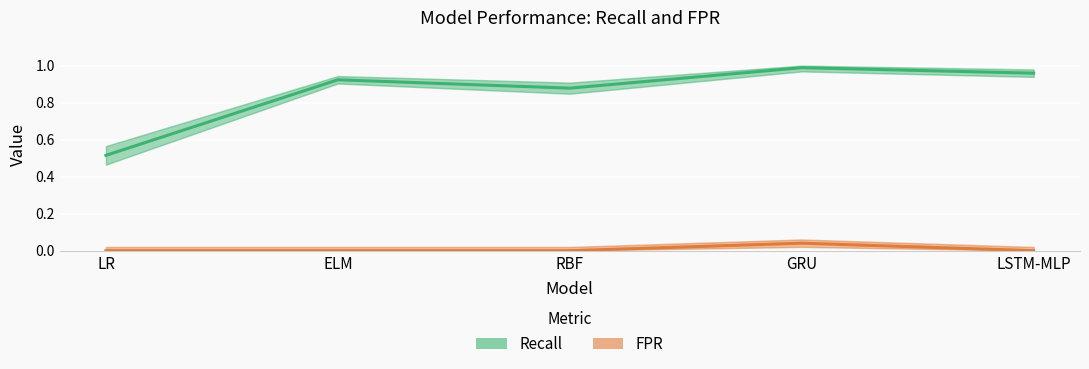

Reading left to right, list all the values displayed in this chart.

Recall: LR=0.5	ELM=0.9	RBF=0.9	GRU=1.0	LSTM-MLP=1.0
FPR: LR=0.0	ELM=0.0	RBF=0.0	GRU=0.0	LSTM-MLP=0.0